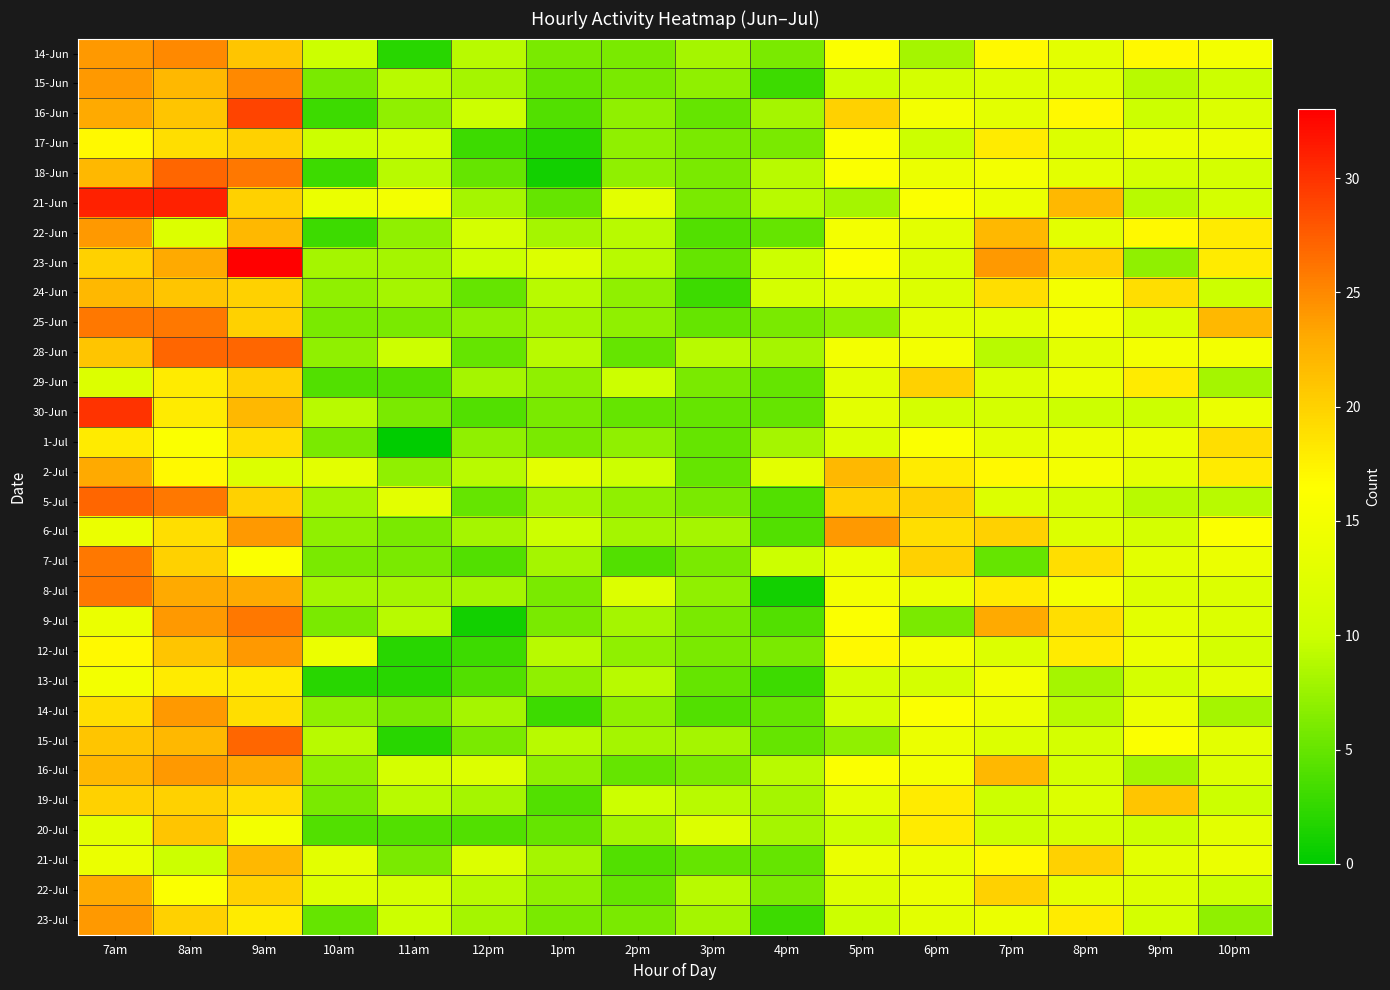

What is the maximum value shown in the chart?

33